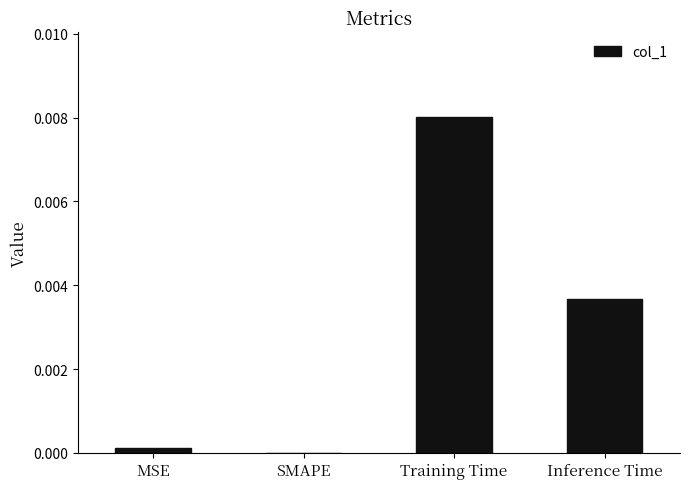

The chart shows a value of 0.0 at SMAPE. True or false?

True